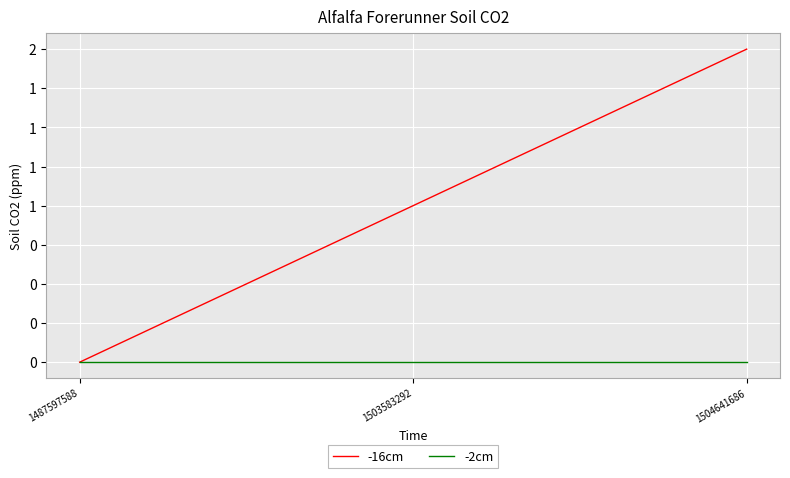

What are all the series names shown in the legend?

-16cm, -2cm